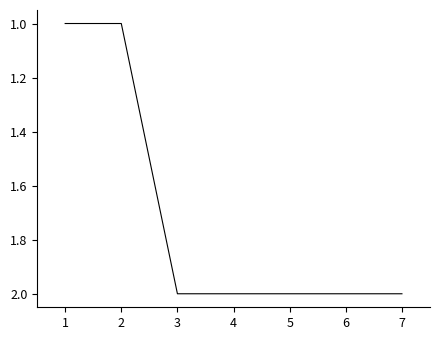

What is the sum of the values at 5 and 4?

4